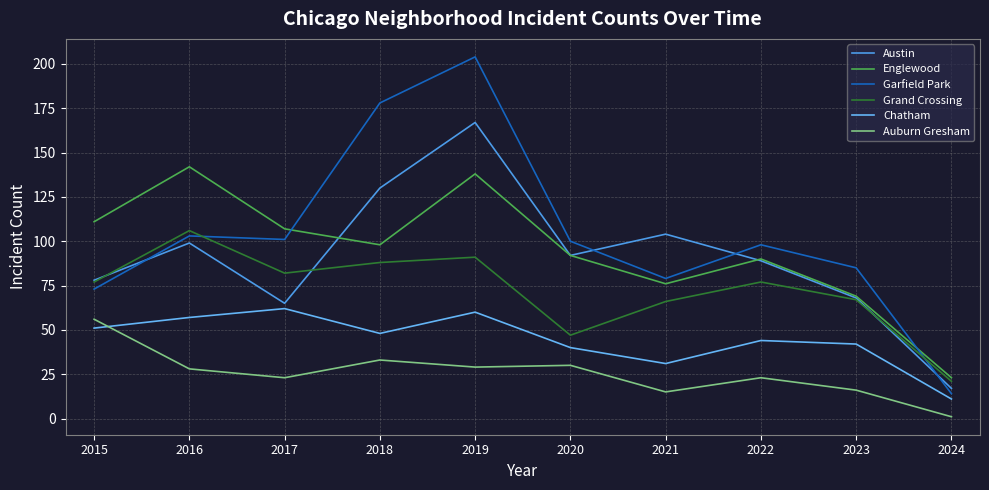

Is this an area chart (filled region under the line)?

No